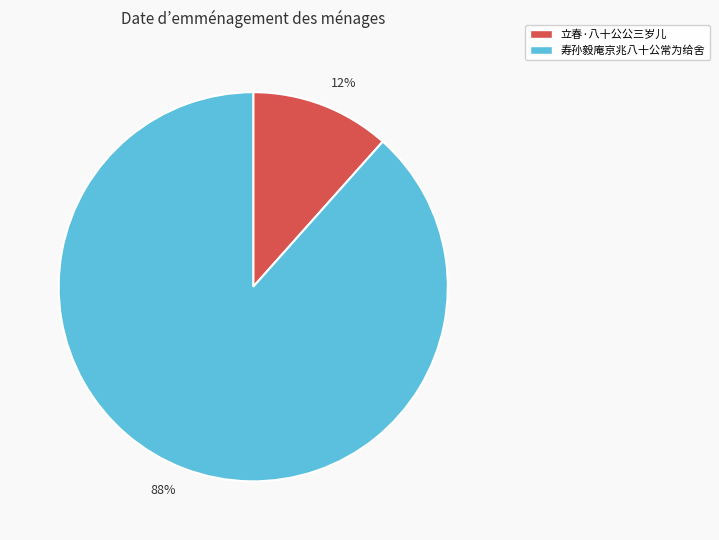

To the nearest percent, what is the average slice percentage?

50%